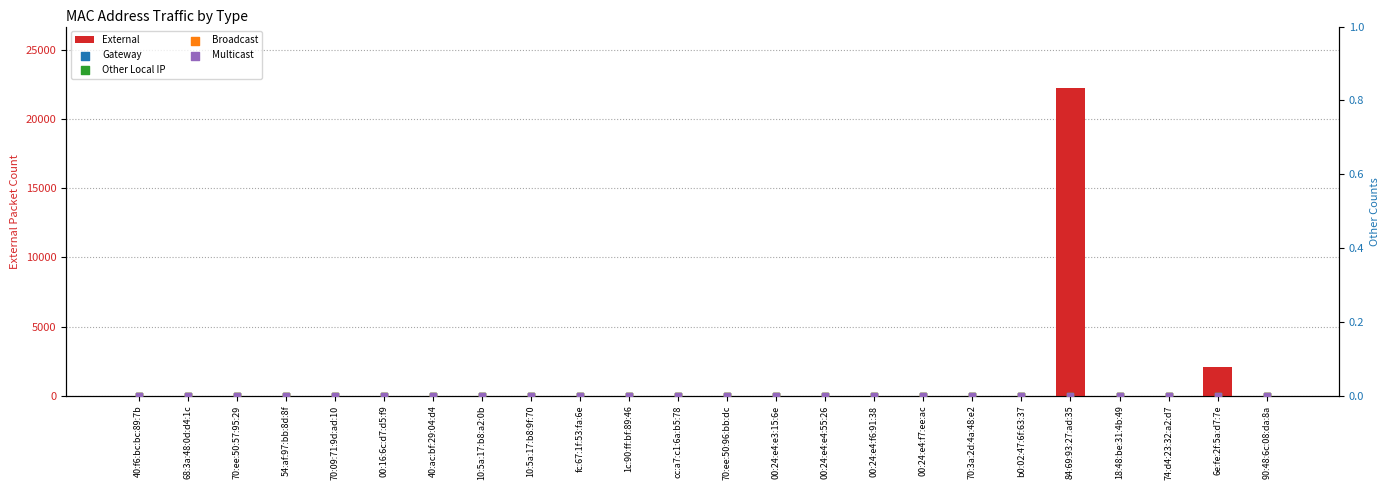

Is the value of Other Local IP at 40:ac:bf:29:04:d4 greater than the value of Gateway at 18:48:be:31:4b:49?

No